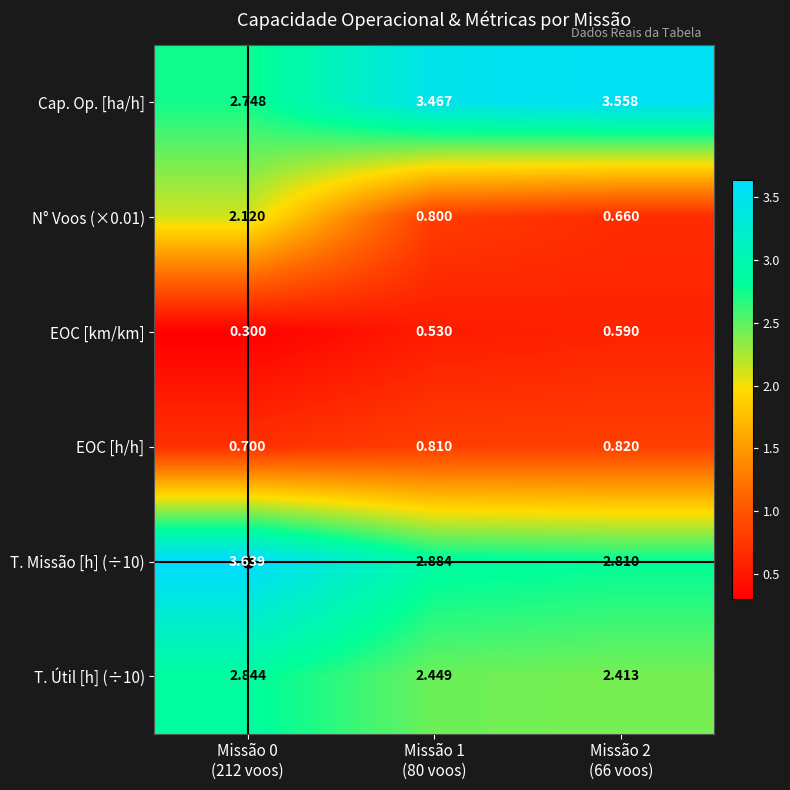

Which series has the largest total across all categories?

Cap. Op. [ha/h]